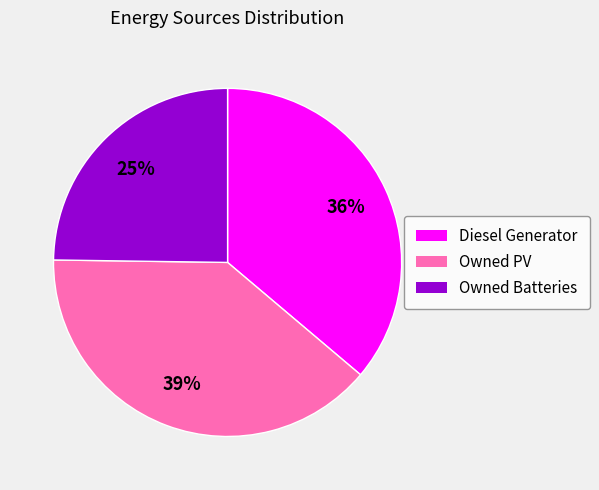

How many segments does this pie chart have?

3